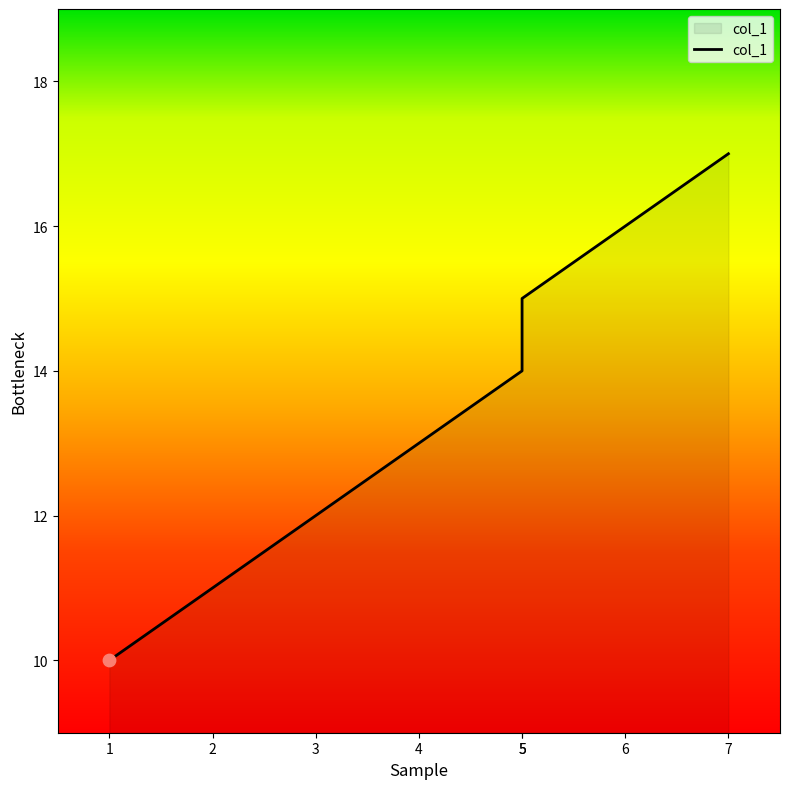

What is the change in value from 2 to 5?

+3